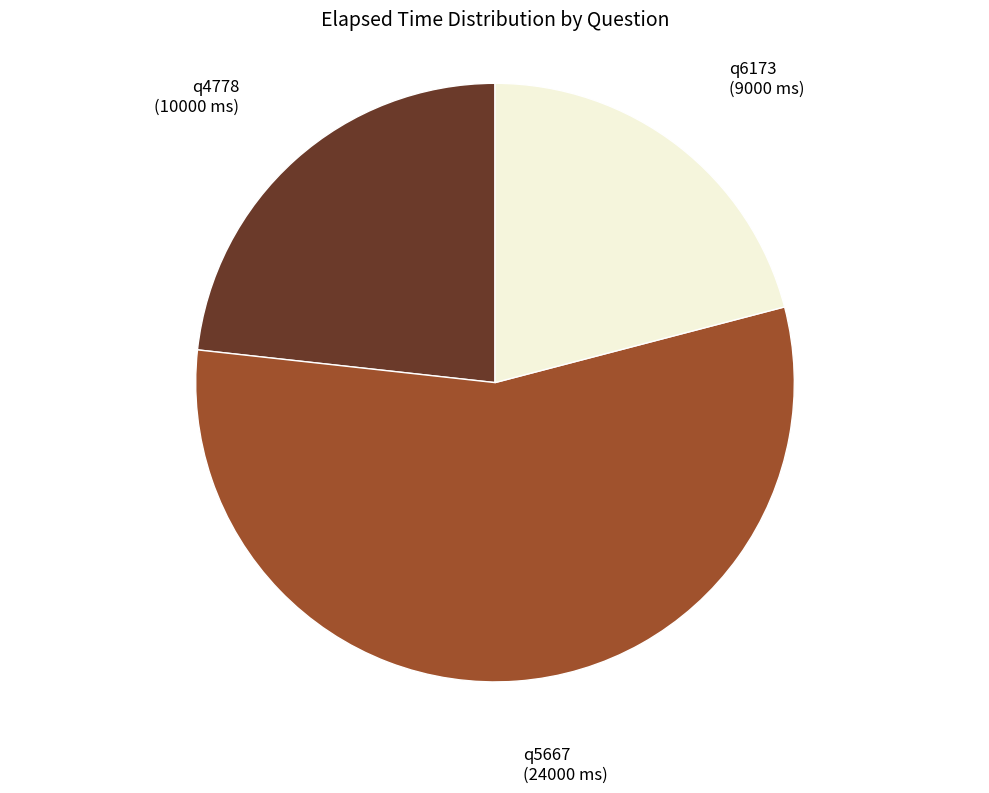

Is there a majority slice in this chart?

Yes